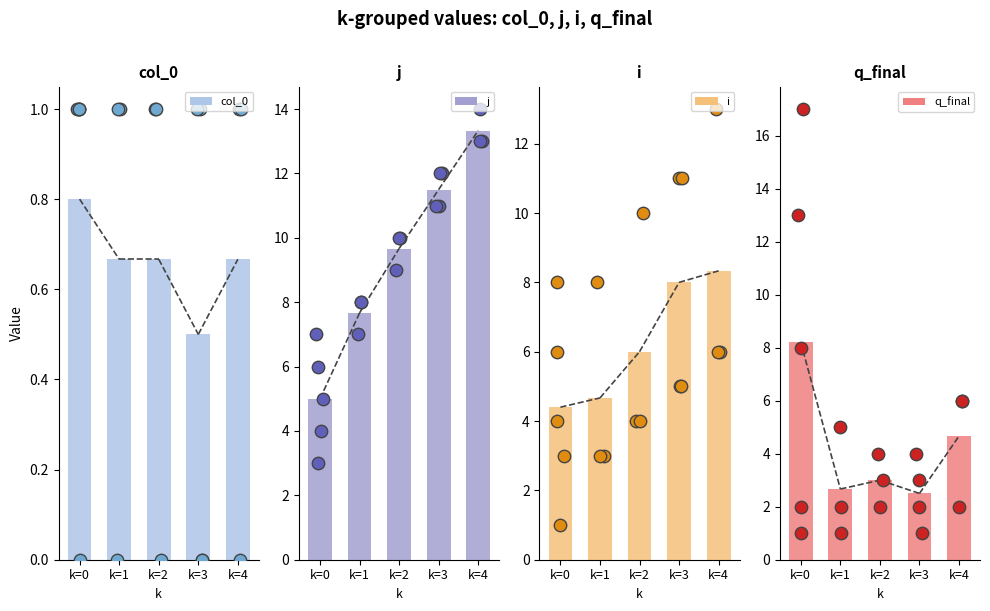

Which series reaches the minimum Y coordinate?

col_0